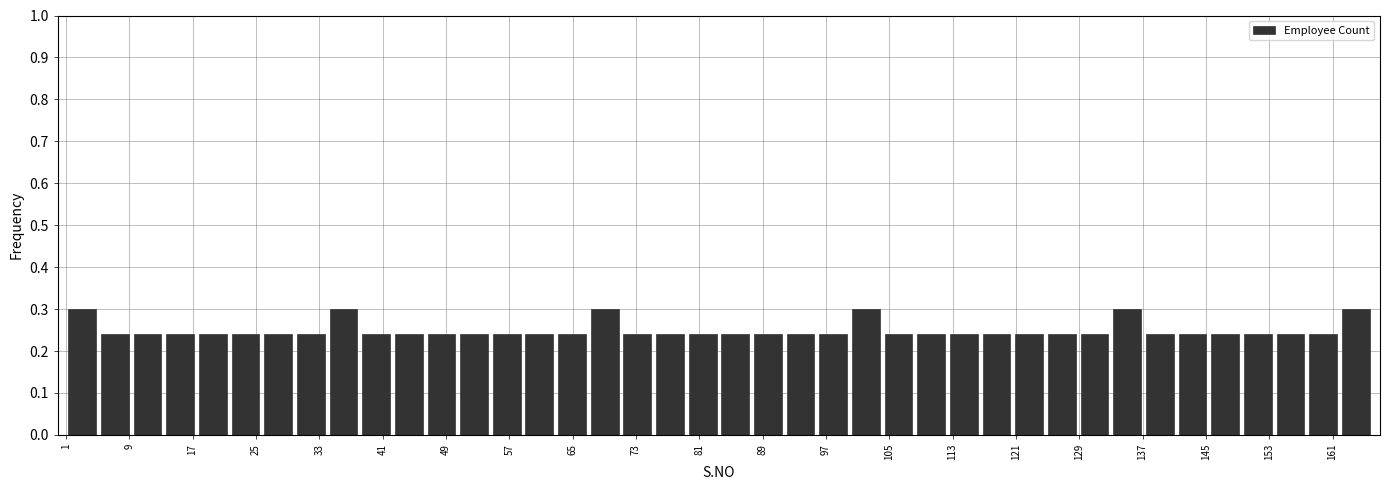

Reading left to right, list every bar in this chart as the range it spans on the x-axis followed by its height. Neither the bar edges nor the heights are printed on the chart, so give them approximately, as read against the axes.

1 to 5: 0.30
5 to 9: 0.24
9 to 13: 0.24
13 to 18: 0.24
18 to 22: 0.24
22 to 26: 0.24
26 to 30: 0.24
30 to 34: 0.24
34 to 38: 0.30
38 to 42: 0.24
42 to 46: 0.24
46 to 51: 0.24
51 to 55: 0.24
55 to 59: 0.24
59 to 63: 0.24
63 to 67: 0.24
67 to 71: 0.30
71 to 75: 0.24
75 to 79: 0.24
79 to 84: 0.24
84 to 88: 0.24
88 to 92: 0.24
92 to 96: 0.24
96 to 100: 0.24
100 to 104: 0.30
104 to 108: 0.24
108 to 112: 0.24
112 to 117: 0.24
117 to 121: 0.24
121 to 125: 0.24
125 to 129: 0.24
129 to 133: 0.24
133 to 137: 0.30
137 to 141: 0.24
141 to 145: 0.24
145 to 150: 0.24
150 to 154: 0.24
154 to 158: 0.24
158 to 162: 0.24
162 to 166: 0.30